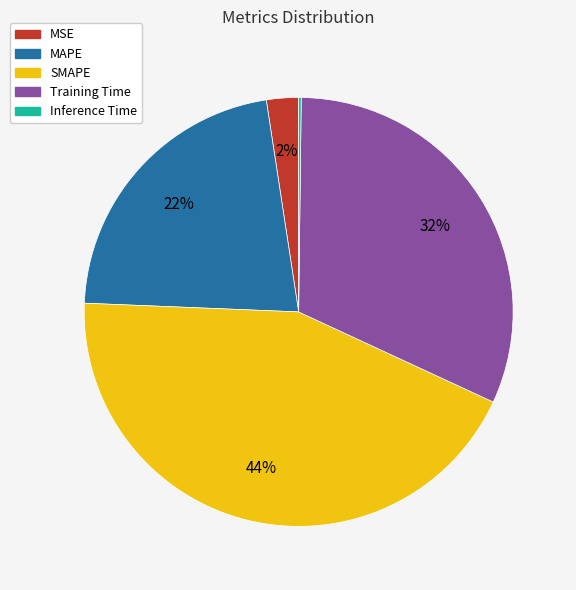

Which category has the biggest portion of the pie?

SMAPE